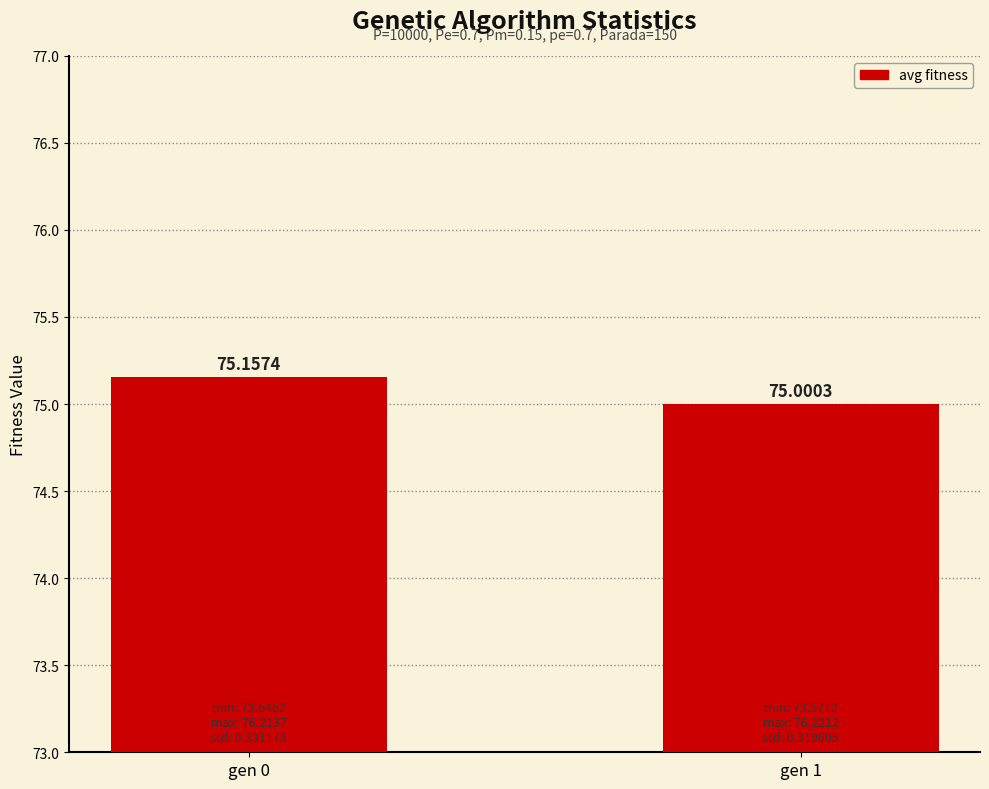

The chart shows a value of 75.0 at gen 1. True or false?

True